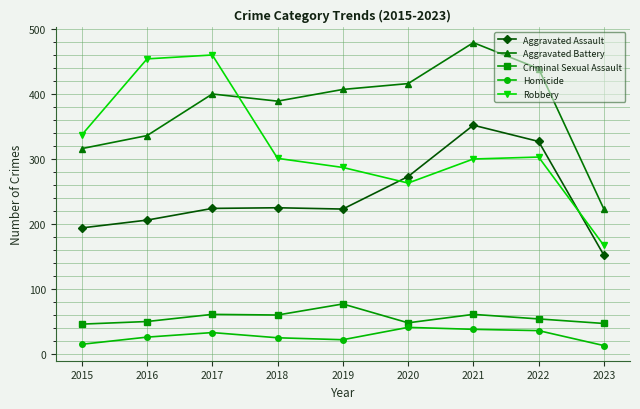

What is the difference between the highest and lowest values at 2023?

210